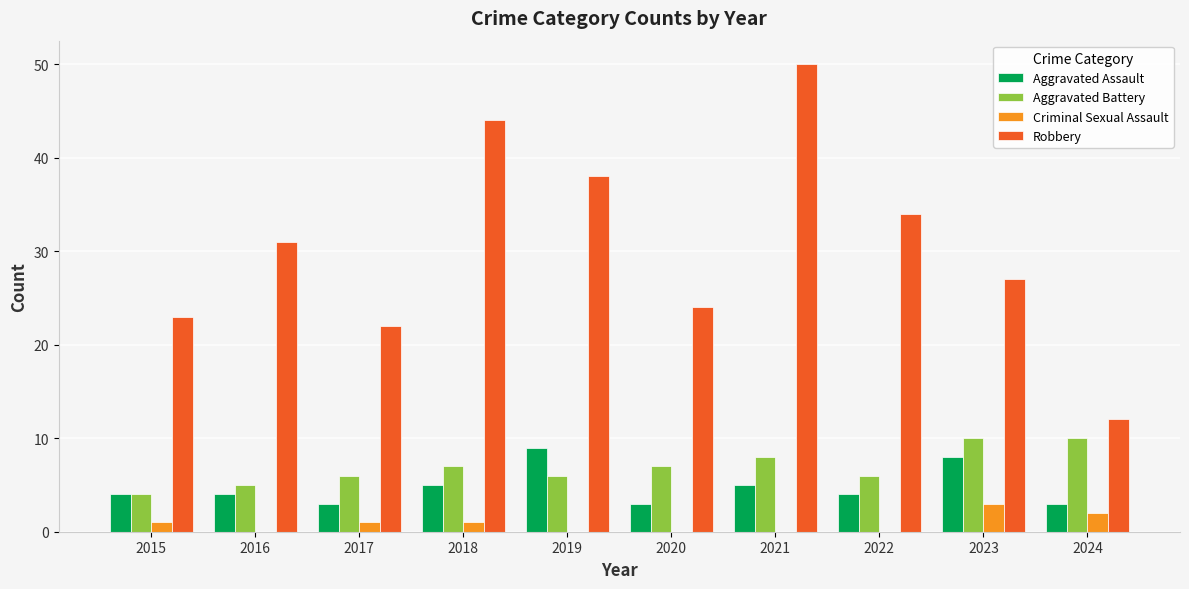

What is the sum of all Aggravated Battery values?

69